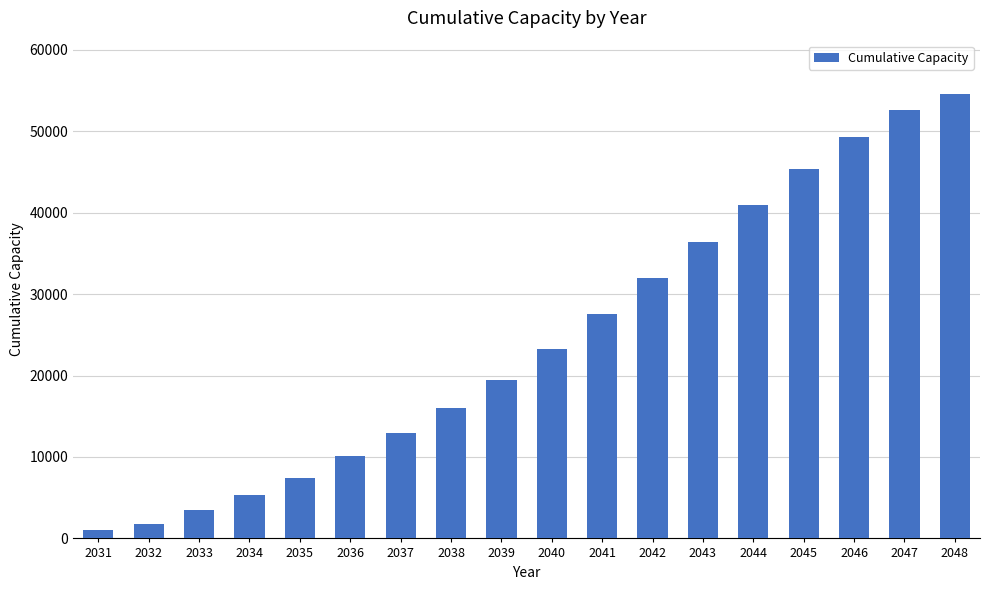

How many values are below 23302?

9